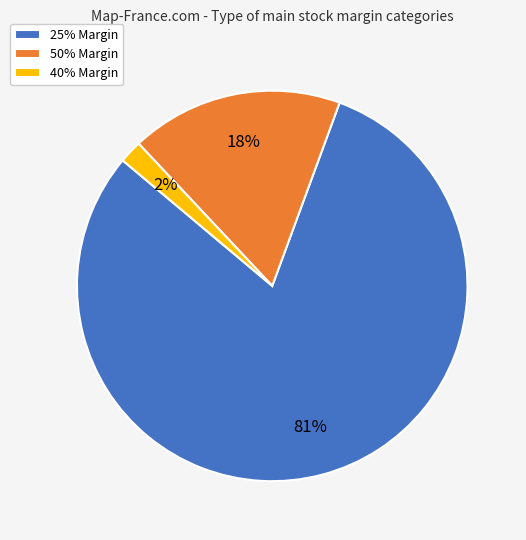

True or false: 50% Margin accounts for 18% of the total.

True